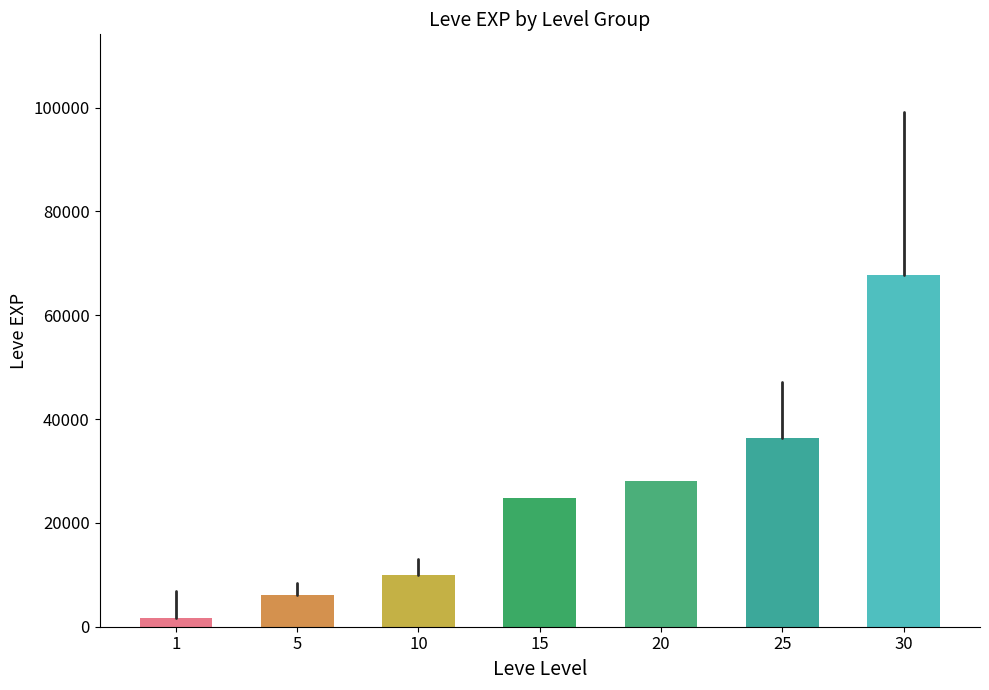

Which series has the largest range (max minus min)?

Leve EXP